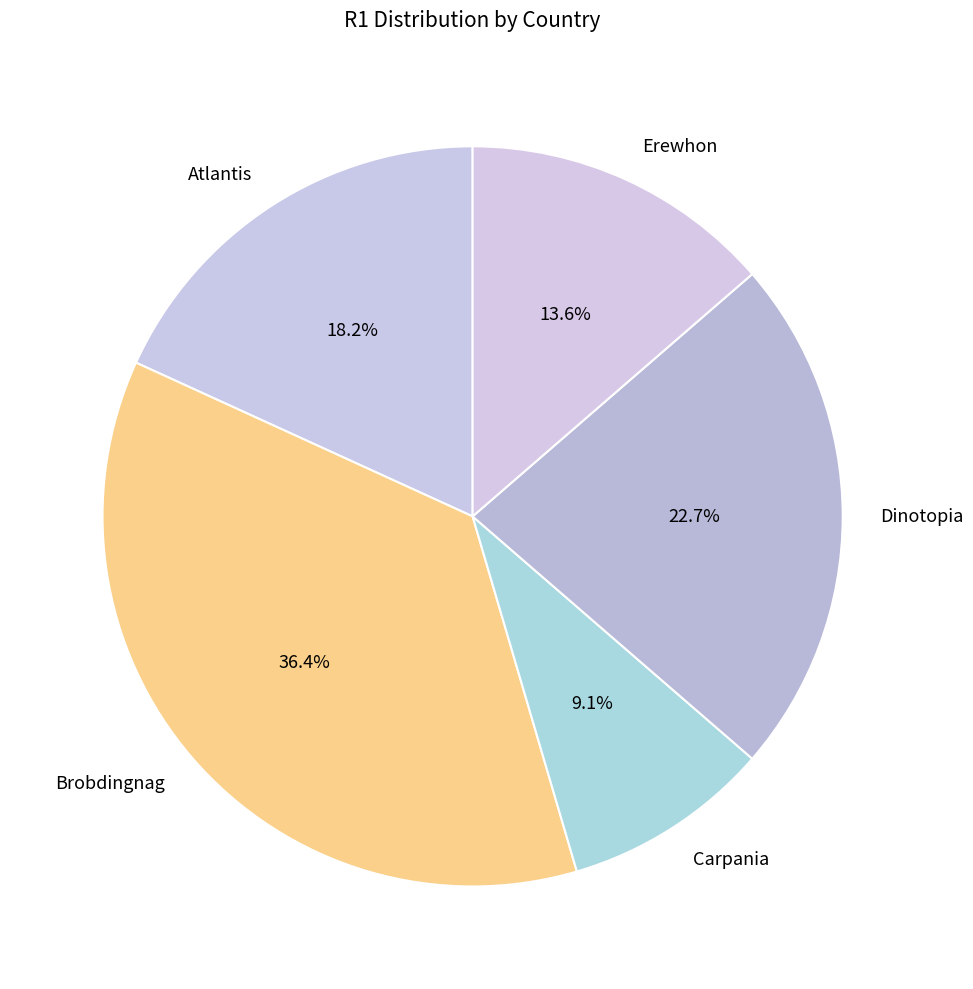

What is the largest slice in the pie chart?

Brobdingnag